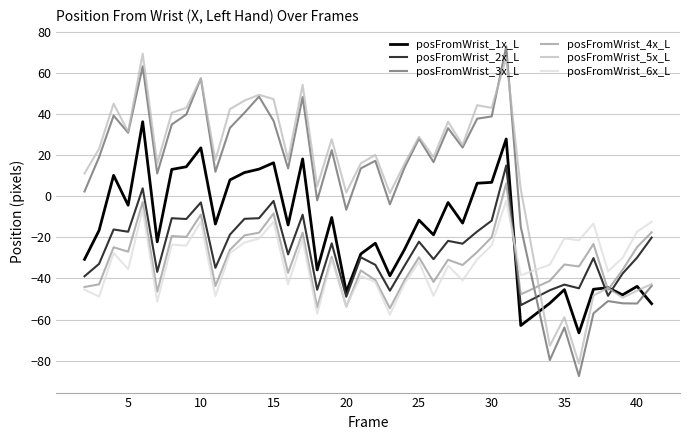

True or false: posFromWrist_1x_L and posFromWrist_6x_L intersect in this chart.

True